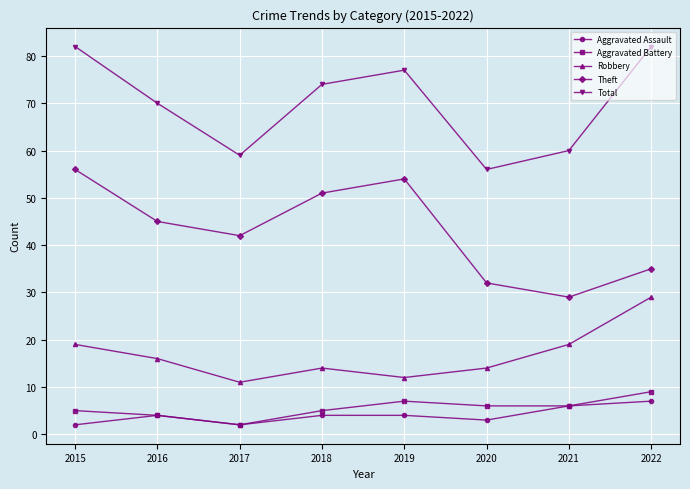

At how many categories does at least one series exceed 22?

8